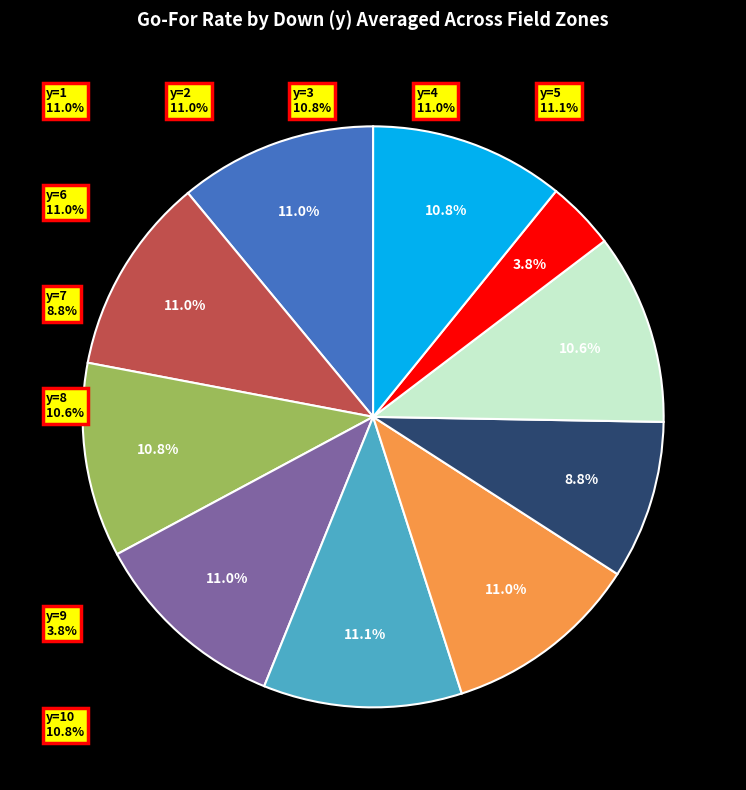

Does any single category account for the majority?

No